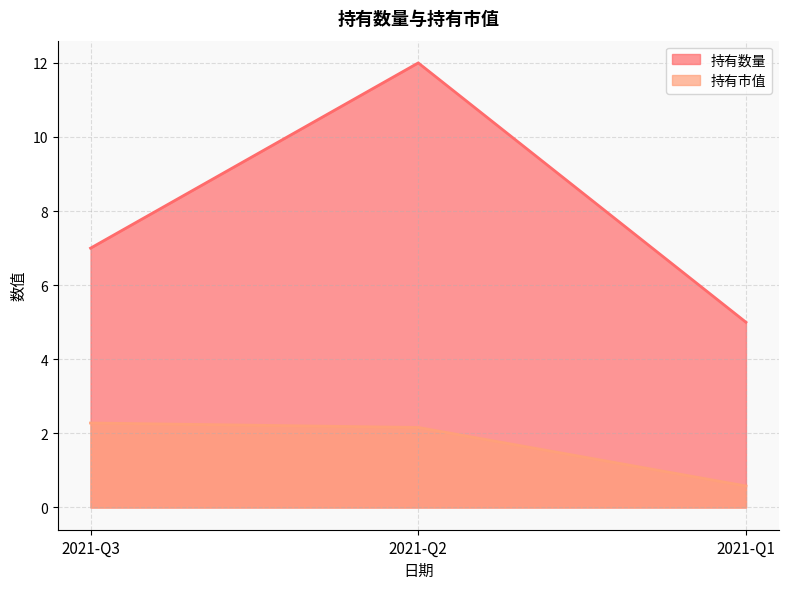

The 持有数量 series shows 12.0 at 2021-Q2. True or false?

True